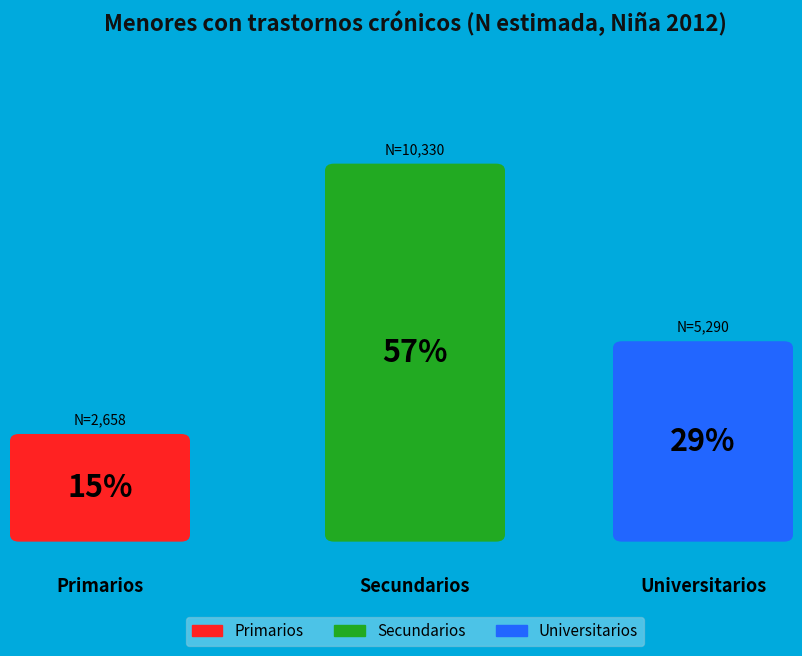

What is the smallest slice in the pie chart?

Primarios